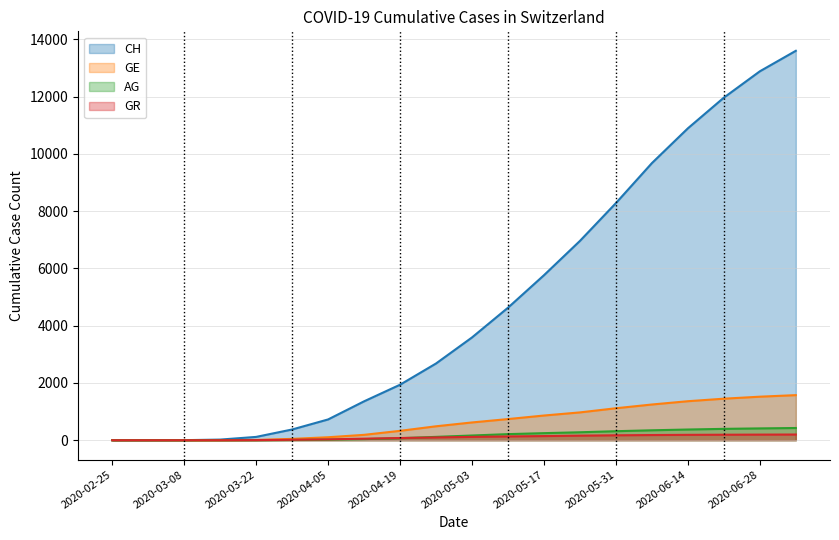

Is the value of GE at 2020-04-26 greater than the value of CH at 2020-03-29?

Yes